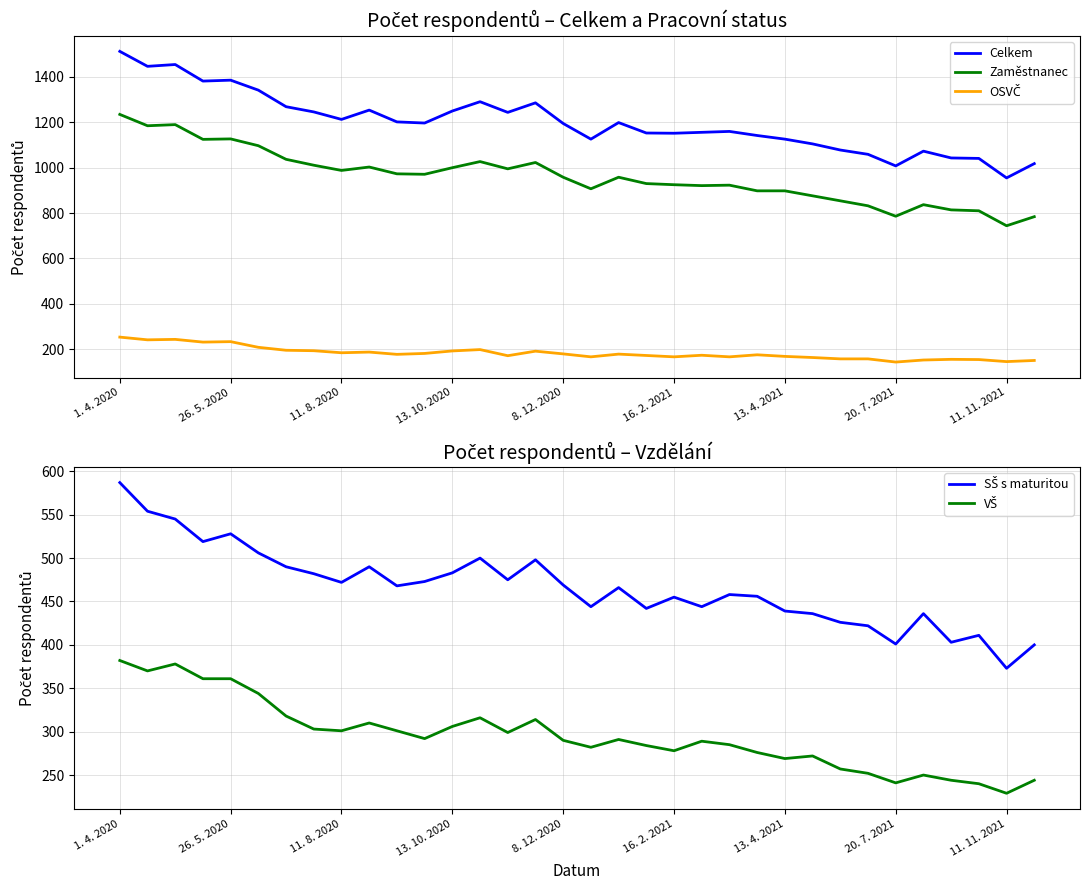

True or false: Zaměstnanec and Celkem intersect in this chart.

False